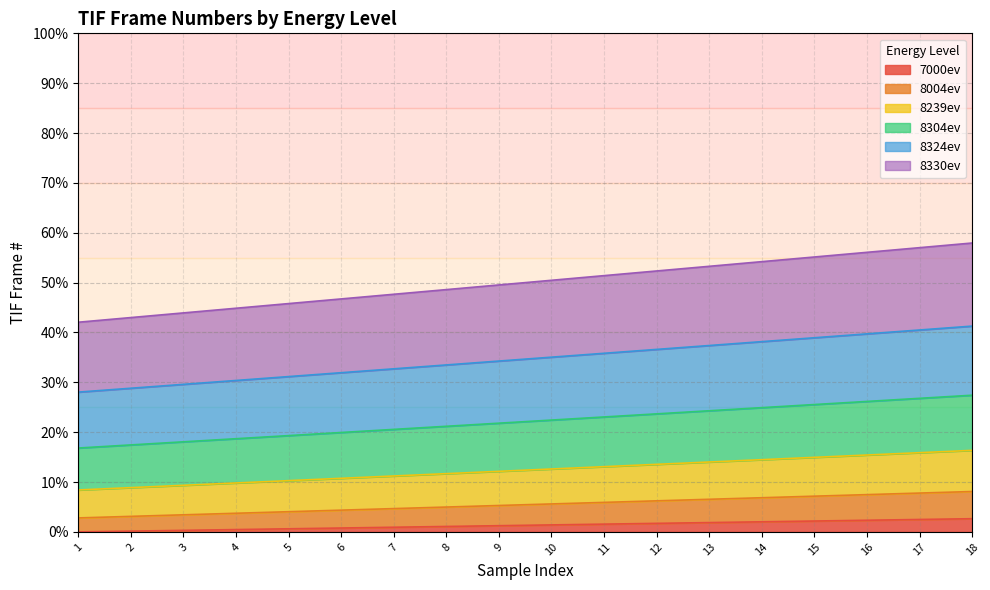

Is it true that 7000ev equals 1.9 at 13?

True